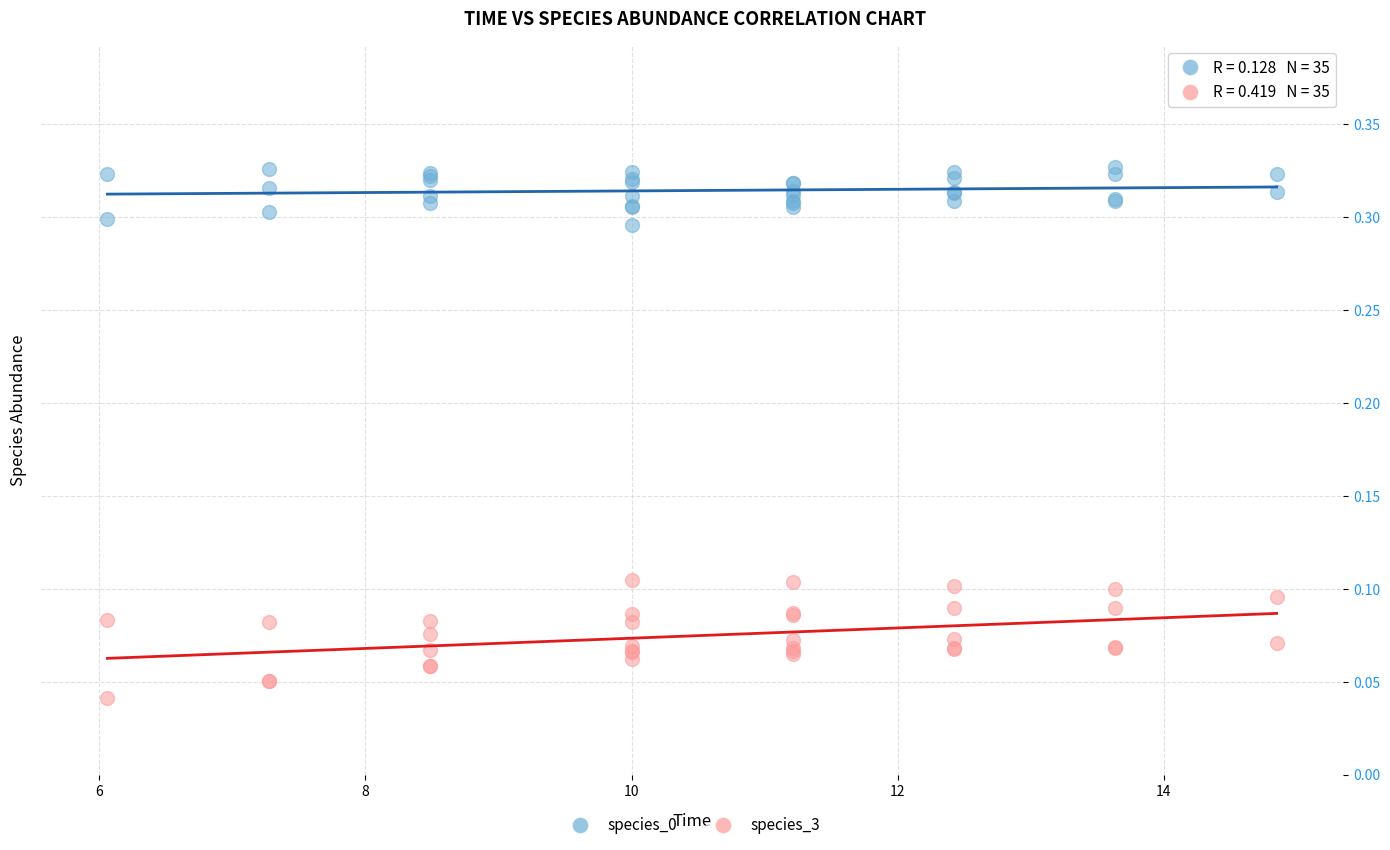

Which series has the largest Y range (max minus min)?

species_3